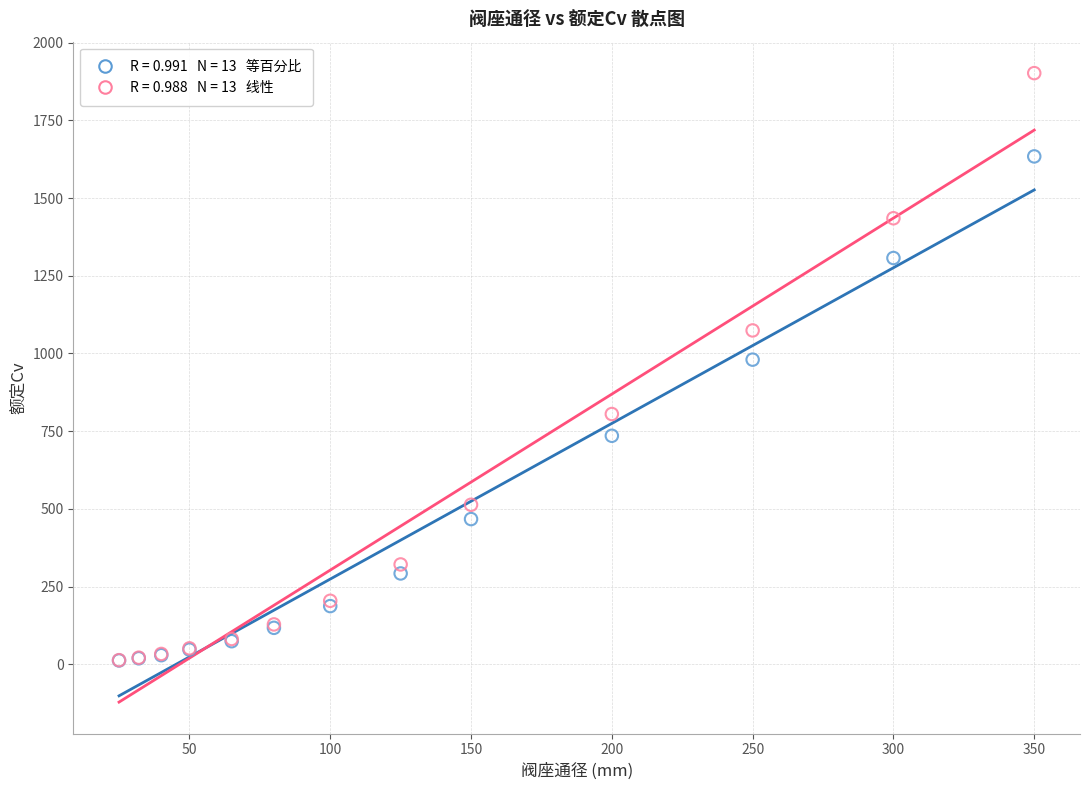

Across all series, what Y value is closest to 957?

980